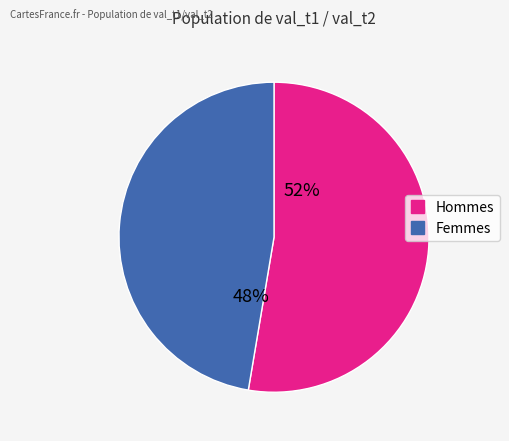

How many slices are in this pie chart?

2